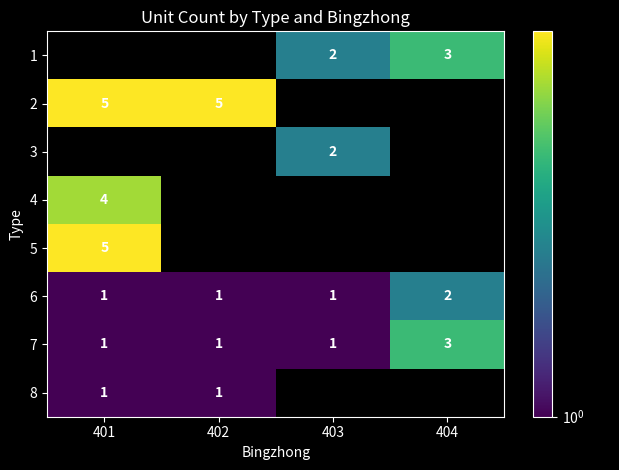

Is it true that 4 equals 3 at 401?

False